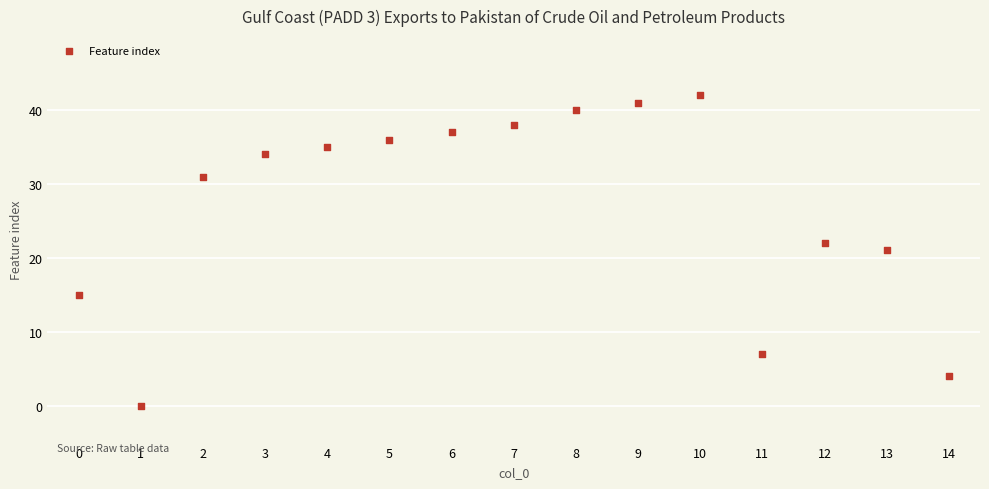

What is the range of Y values (max minus min)?

42